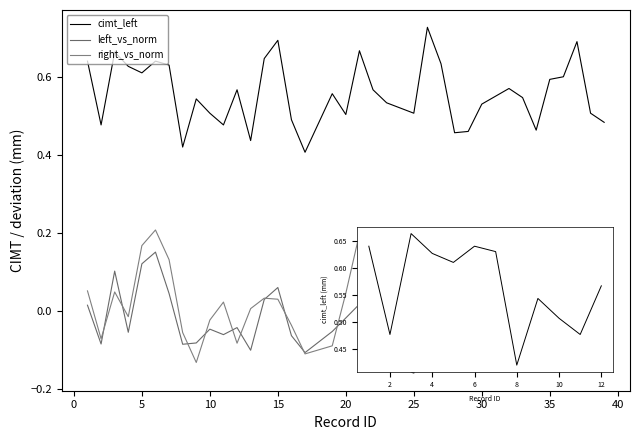

True or false: left_vs_norm and cimt_left intersect in this chart.

False